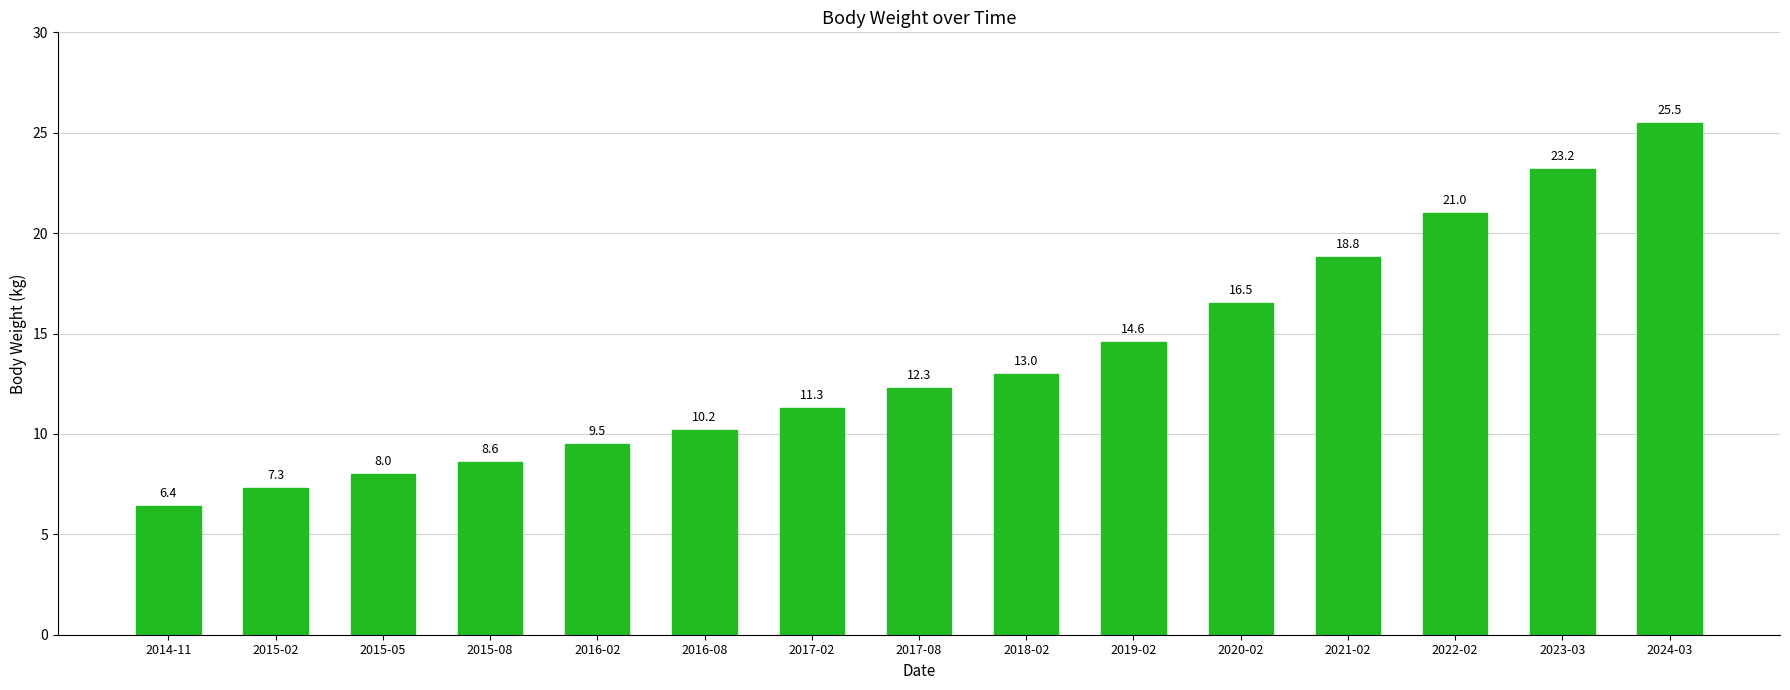

At which label does the data first exceed 12?

2017-08